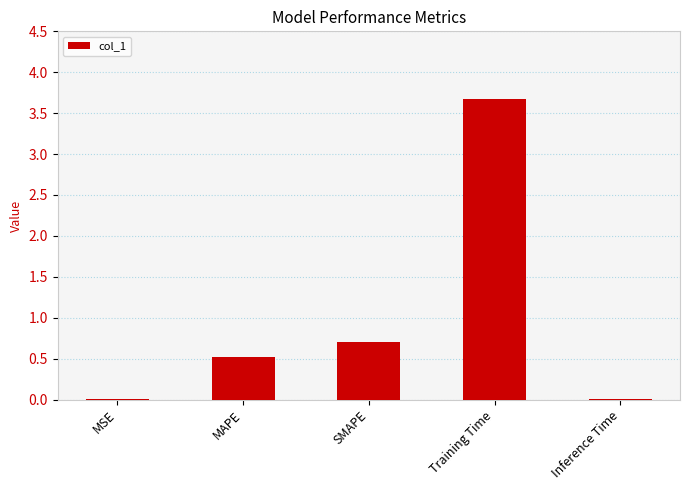

What is the change in value from MAPE to SMAPE?

+0.2